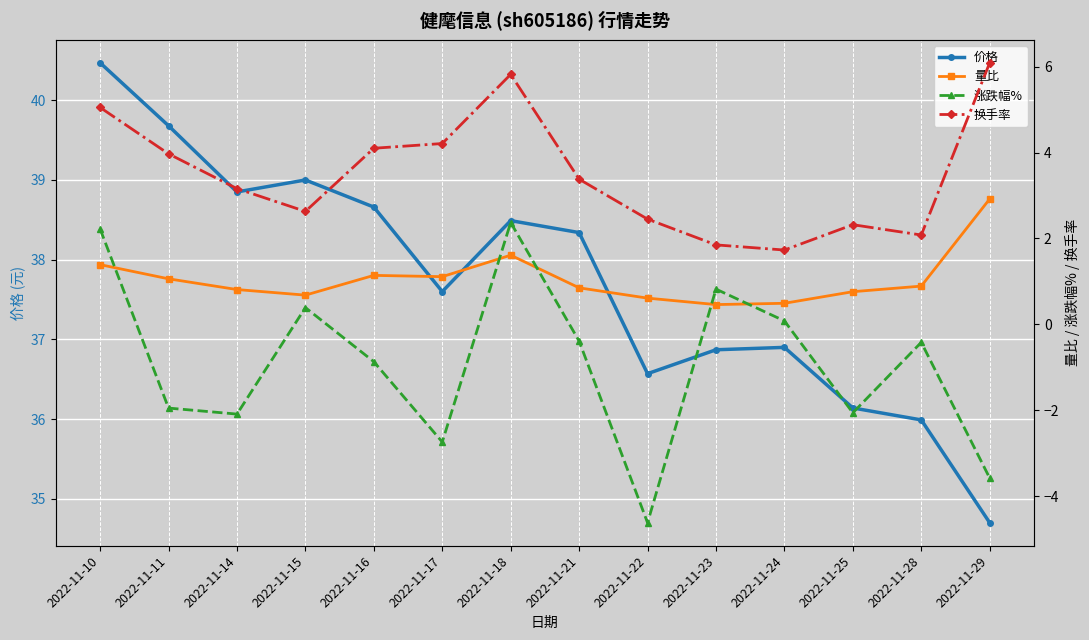

How many lines are shown in the chart?

4